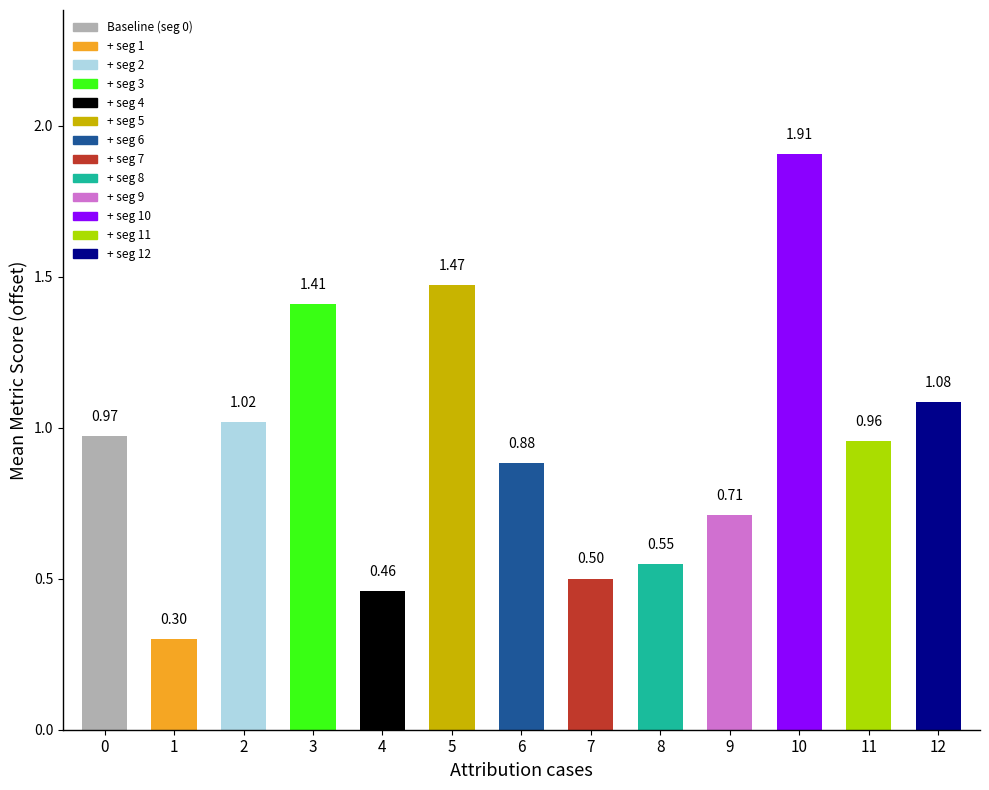

Rank the categories by value from highest to lowest.

10, 5, 3, 12, 2, 0, 11, 6, 9, 8, 7, 4, 1